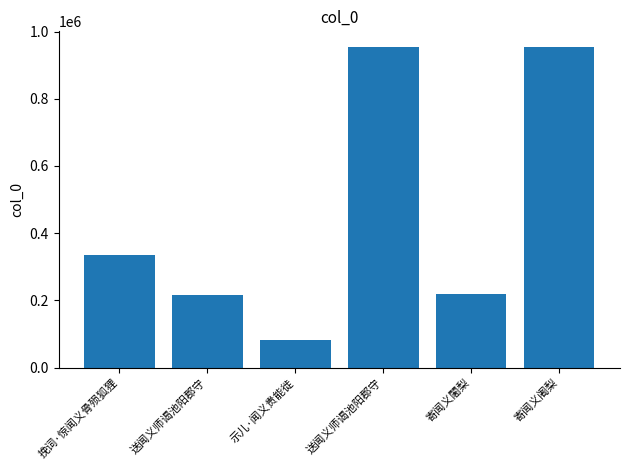

How many categories are shown in the chart?

6